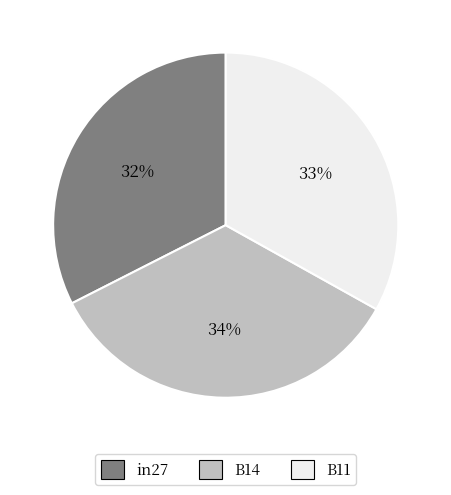

What is the largest slice in the pie chart?

B14